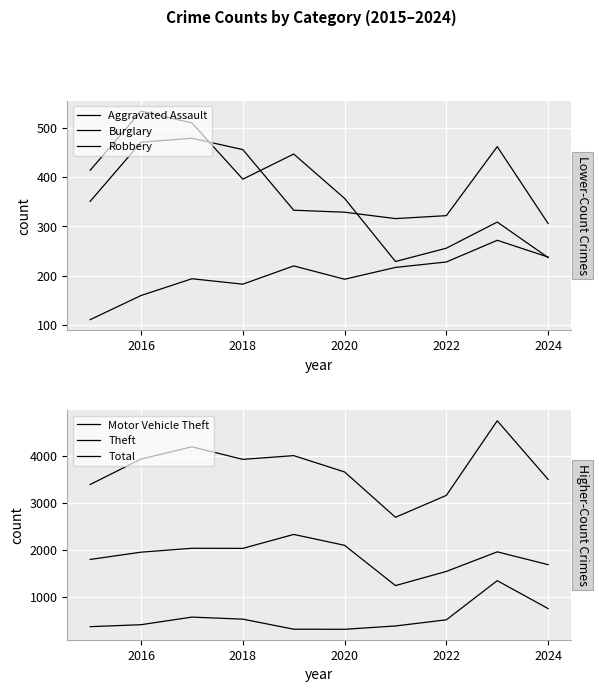

Count the number of data series in this chart.

6